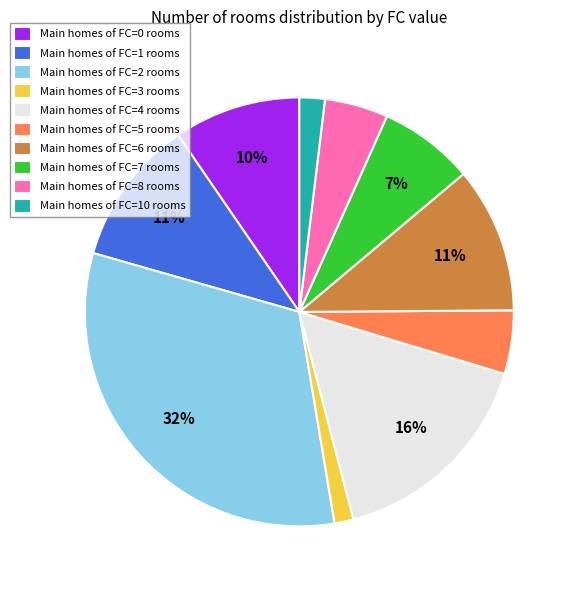

How many segments does this pie chart have?

10